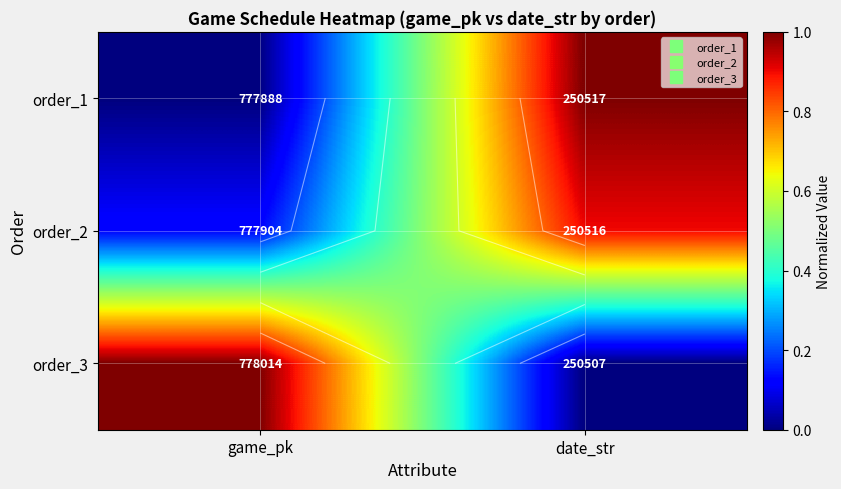

Which has a higher value, date_str or game_pk?

date_str